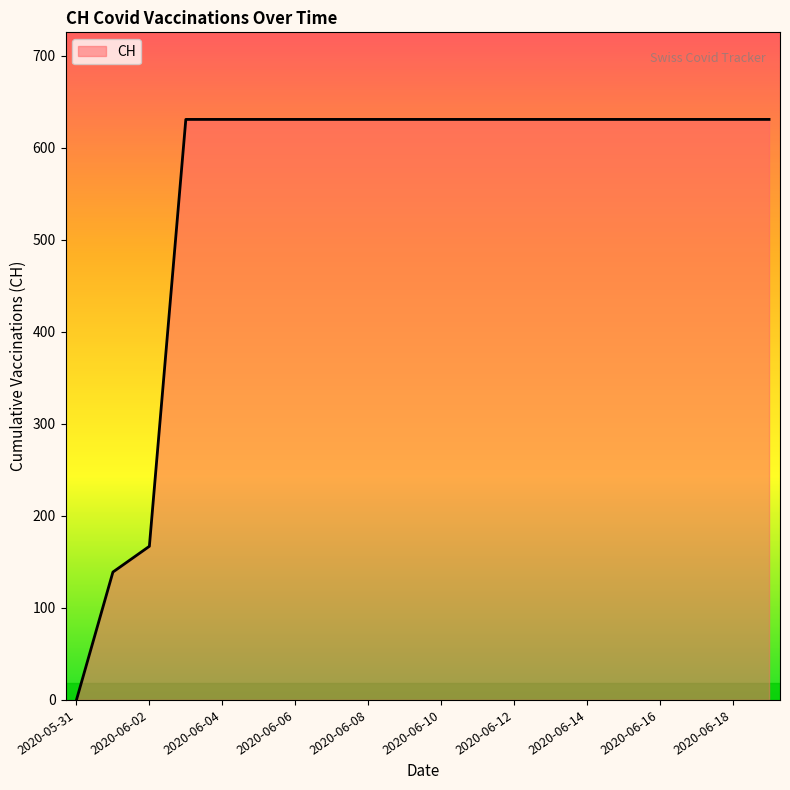

How many values are above zero?

19